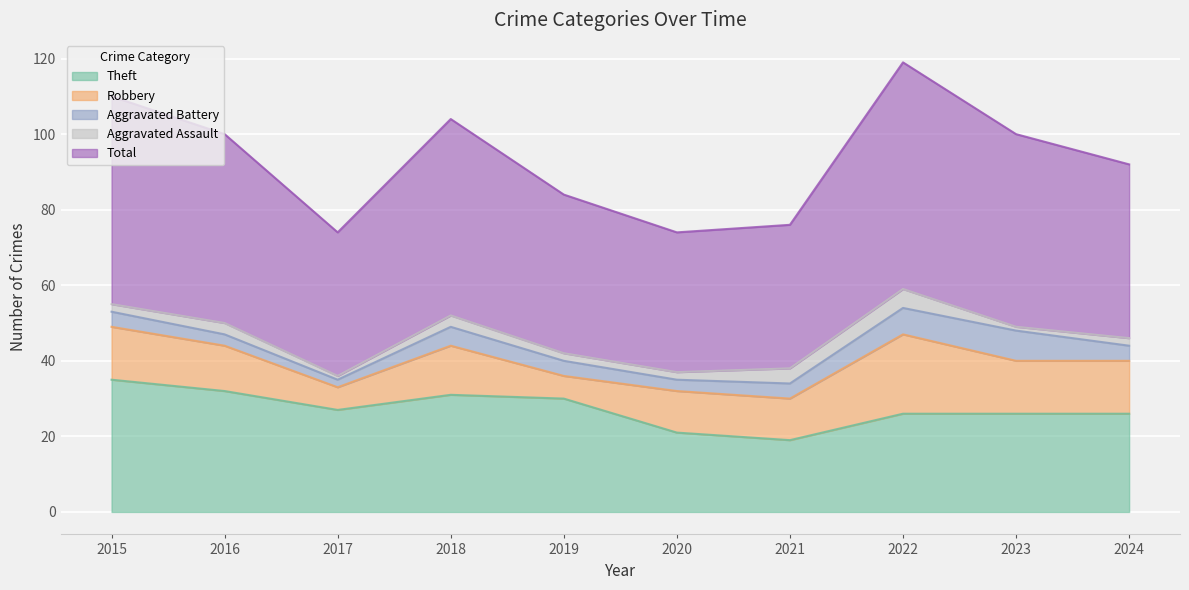

Rank the series by their maximum value, from lowest to highest.

Aggravated Assault, Aggravated Battery, Robbery, Theft, Total